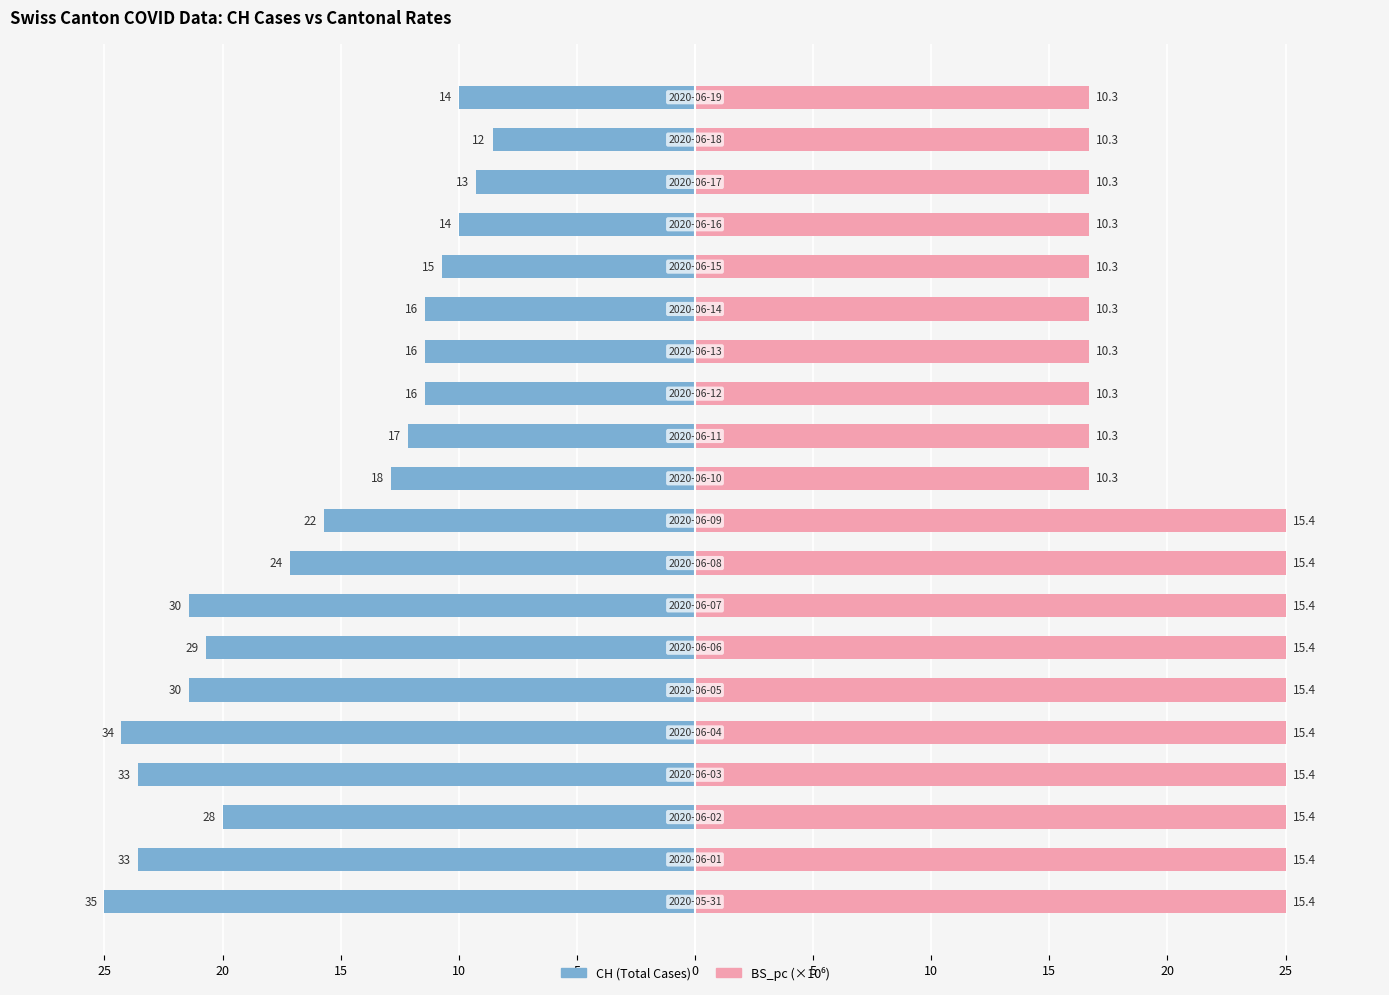

Where does the CH (Total Cases) series first go above -12?

12